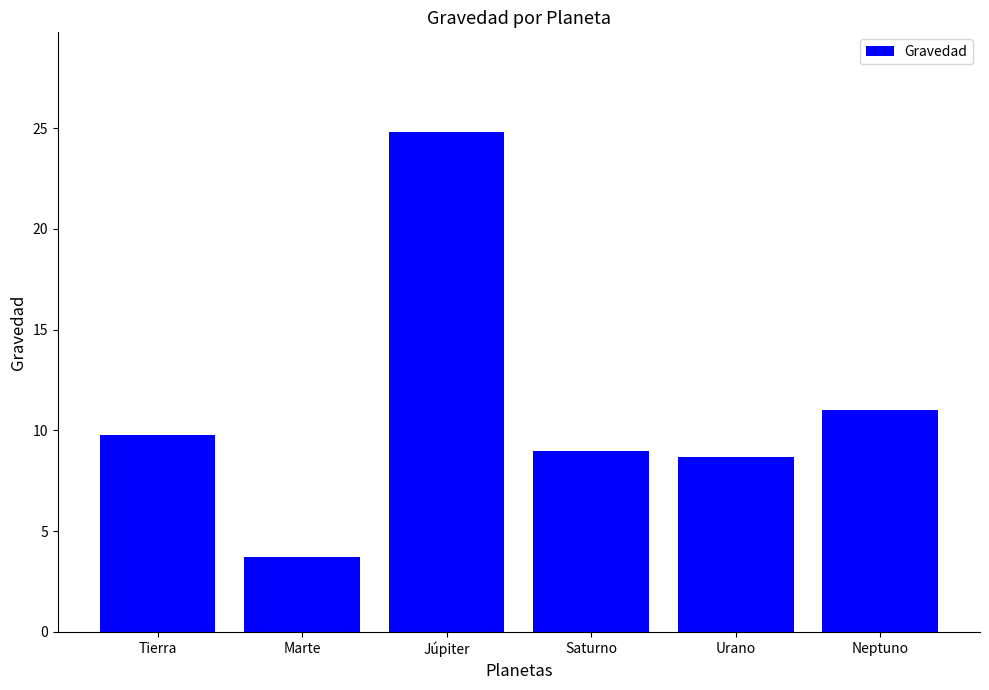

Read the value at Saturno.

9.0